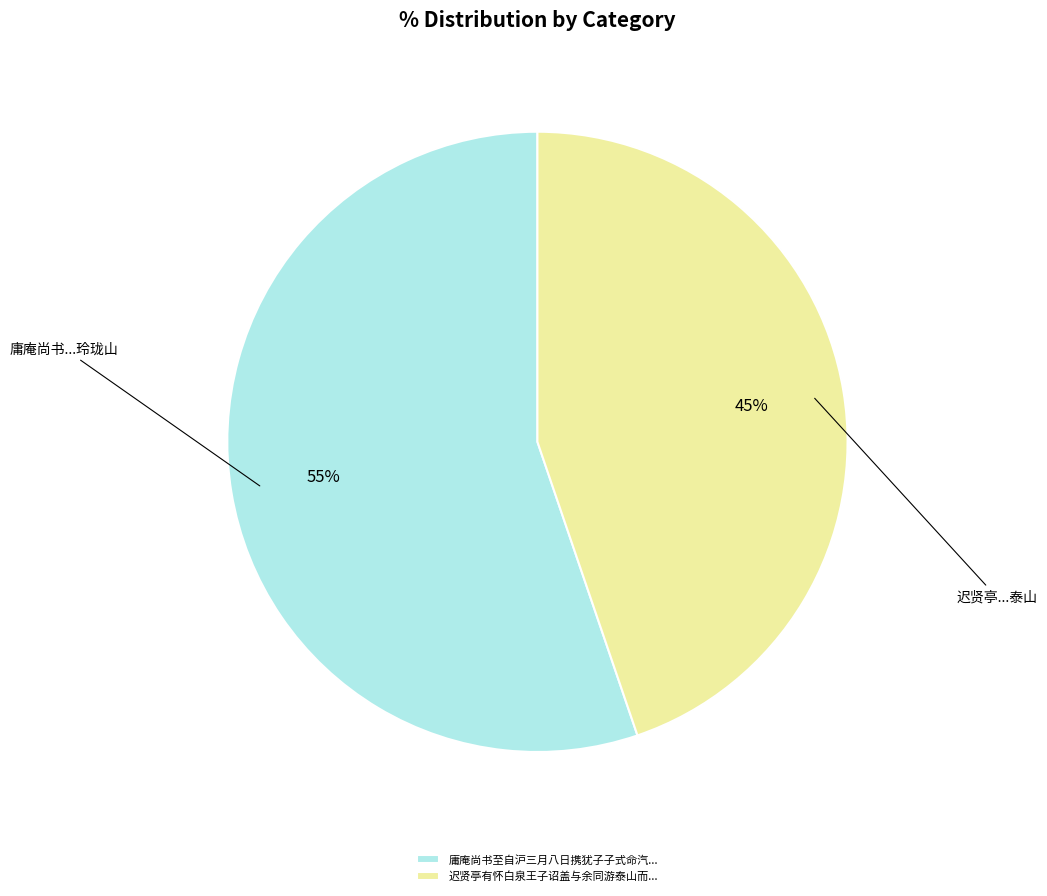

Between 迟贤亭有怀白泉王子诏盖与余同游泰山而... and 庸庵尚书至自沪三月八日携犹子子式命汽..., which is larger?

庸庵尚书至自沪三月八日携犹子子式命汽...